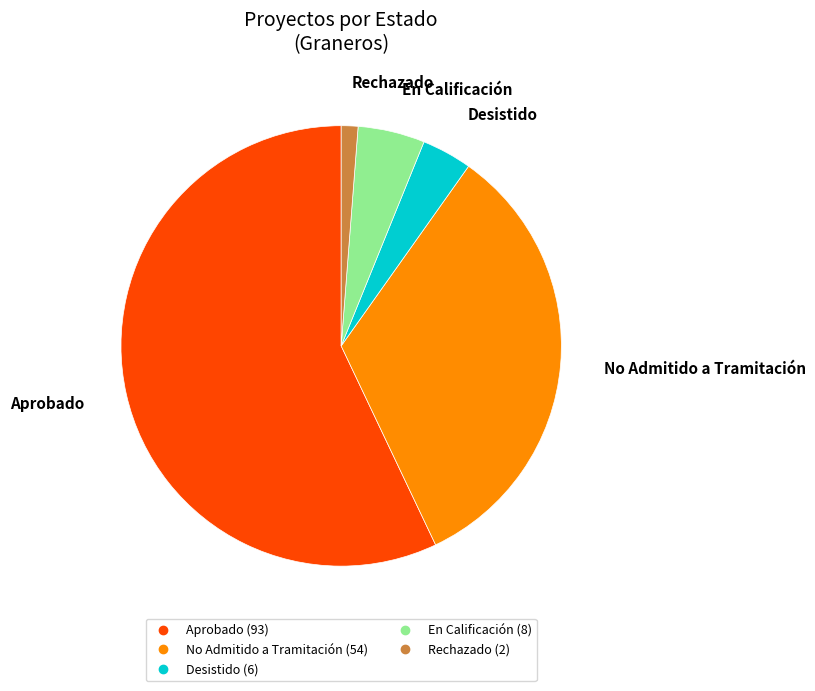

Is there any slice that represents more than half of the pie?

Yes